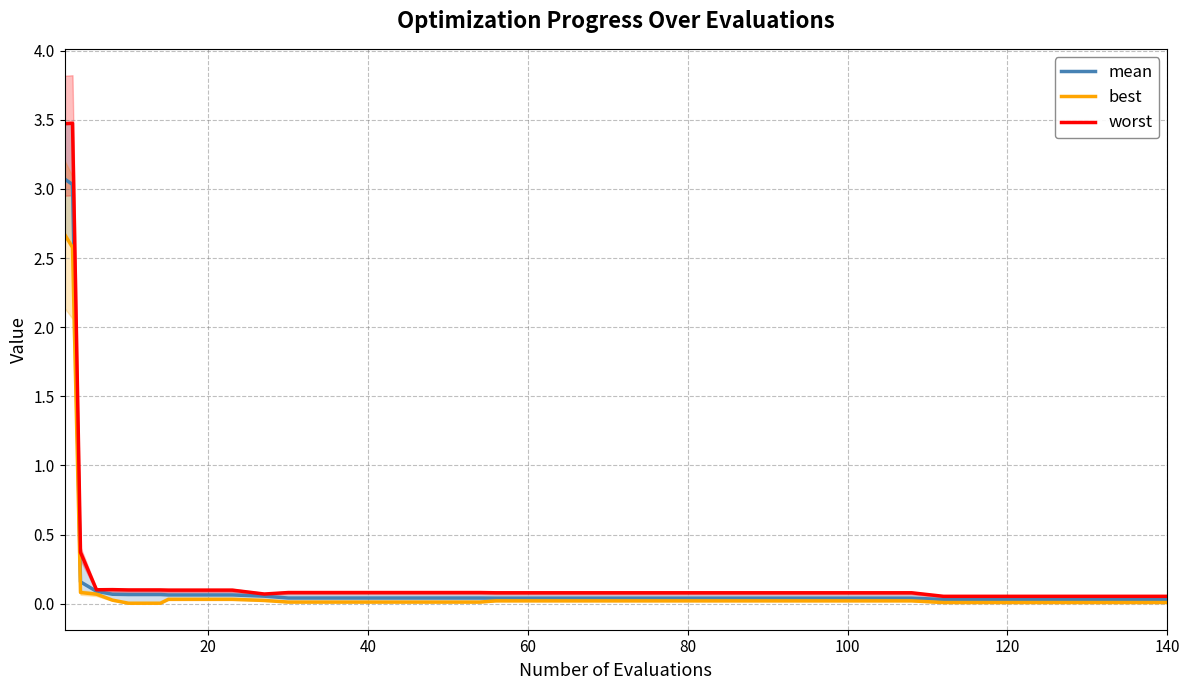

Which series has the largest total across all categories?

worst